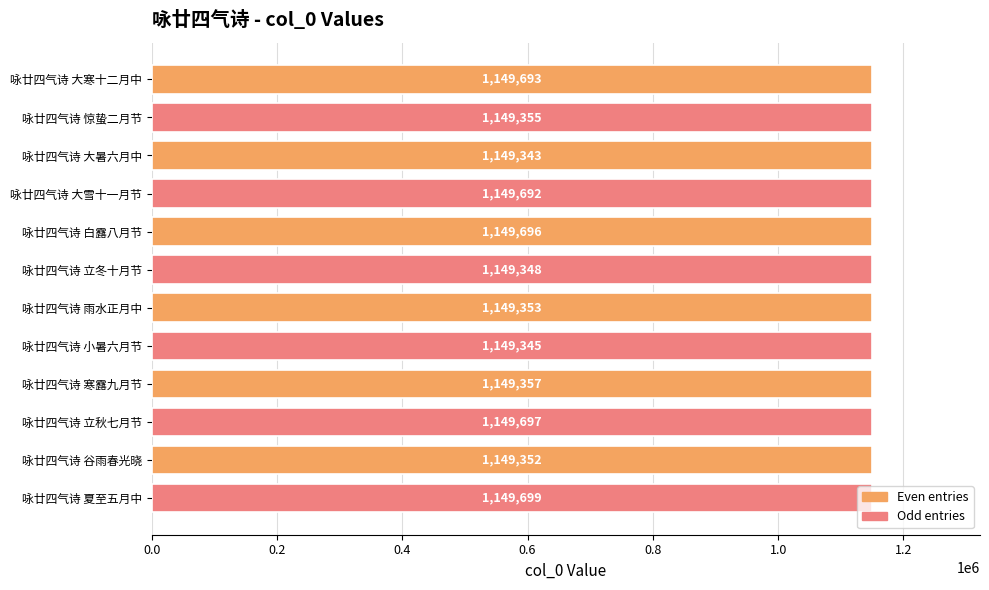

List the labels in order of value, smallest first.

咏廿四气诗 大暑六月中, 咏廿四气诗 小暑六月节, 咏廿四气诗 立冬十月节, 咏廿四气诗 谷雨春光晓, 咏廿四气诗 雨水正月中, 咏廿四气诗 惊蛰二月节, 咏廿四气诗 寒露九月节, 咏廿四气诗 大雪十一月节, 咏廿四气诗 大寒十二月中, 咏廿四气诗 白露八月节, 咏廿四气诗 立秋七月节, 咏廿四气诗 夏至五月中